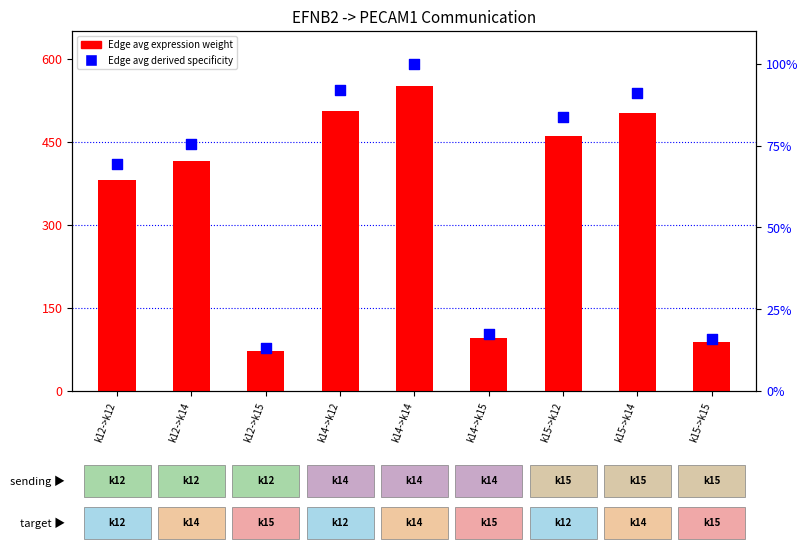

Which series has the widest spread of Y values?

Edge avg expression weight